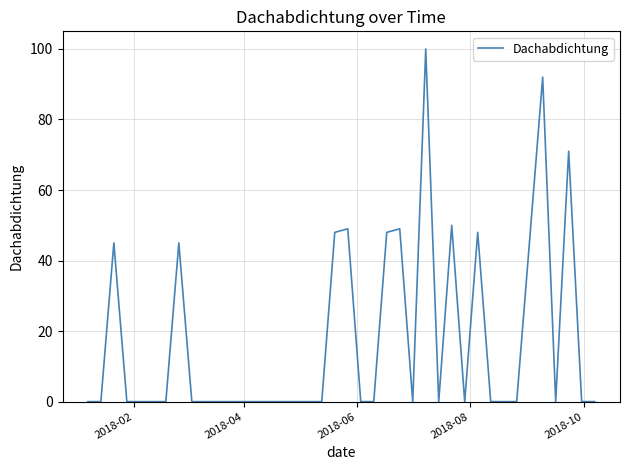

What is the difference between the maximum and minimum values?

100